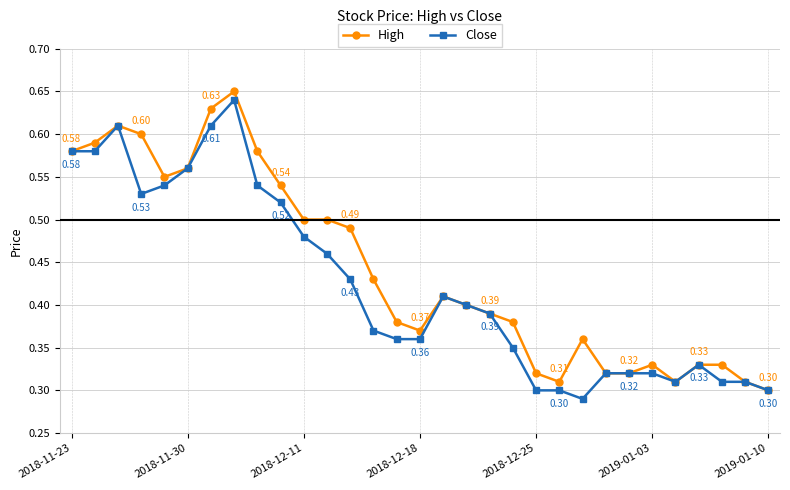

True or false: High has more than 1 points higher than both neighbors.

True